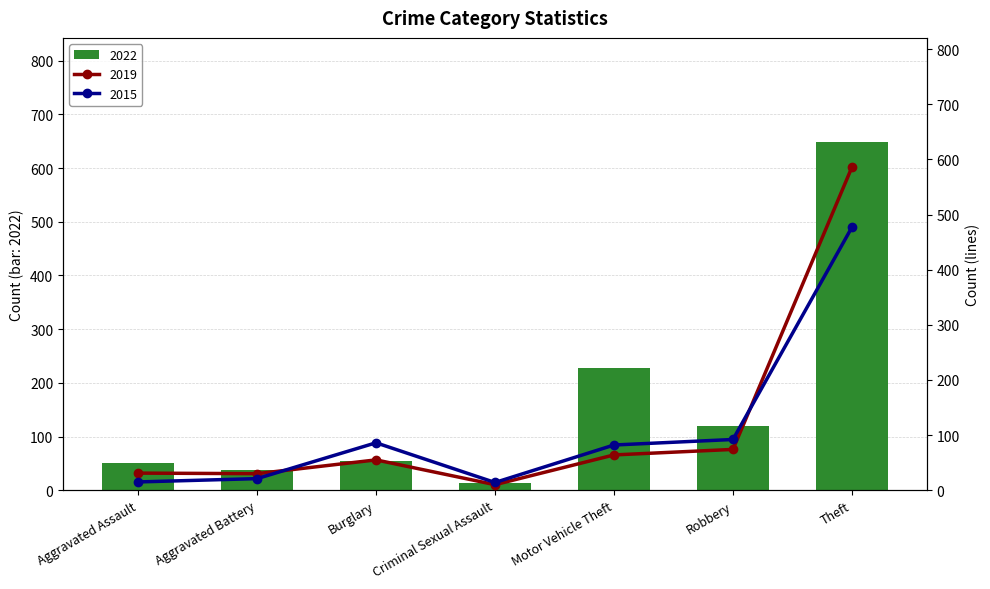

Where does the 2022 series first go above 54?

Motor Vehicle Theft